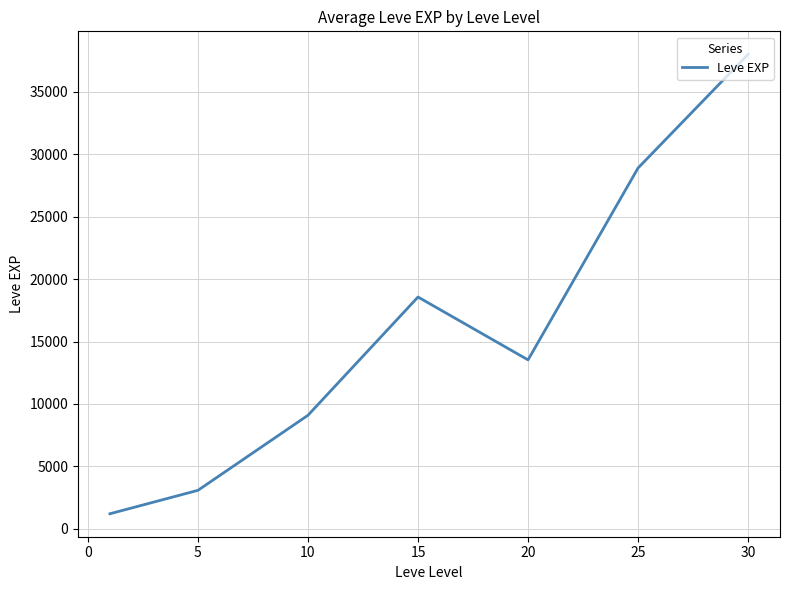

What is the average value?

16054